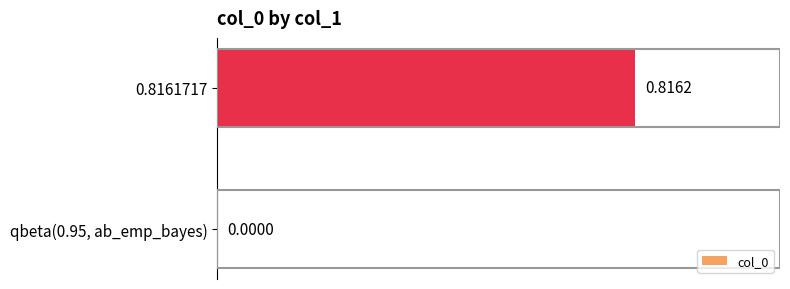

What is the change in value from qbeta(0.95, ab_emp_bayes) to 0.8161717?

+0.8